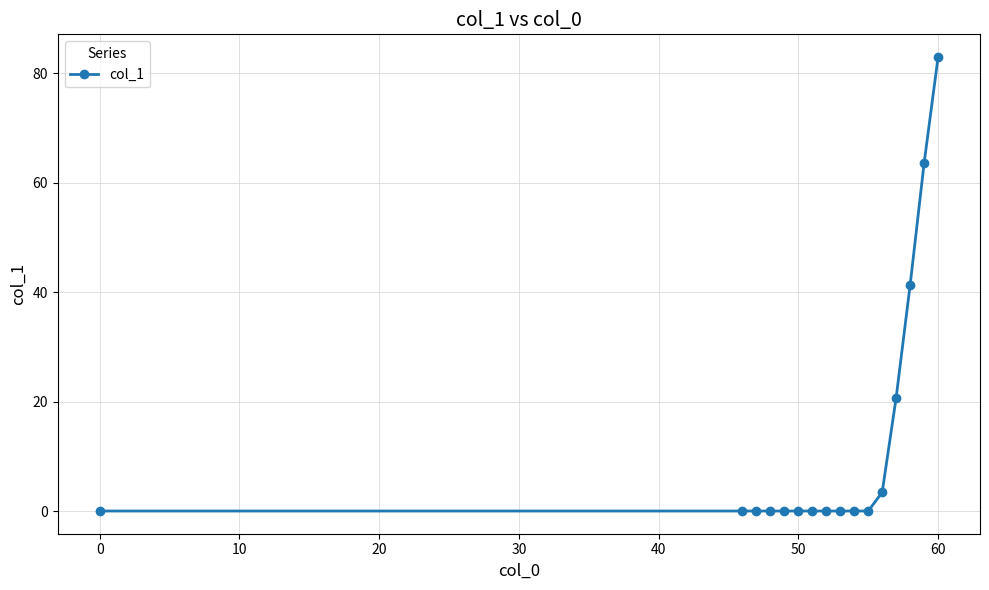

What is the difference between the maximum and minimum values?

83.0